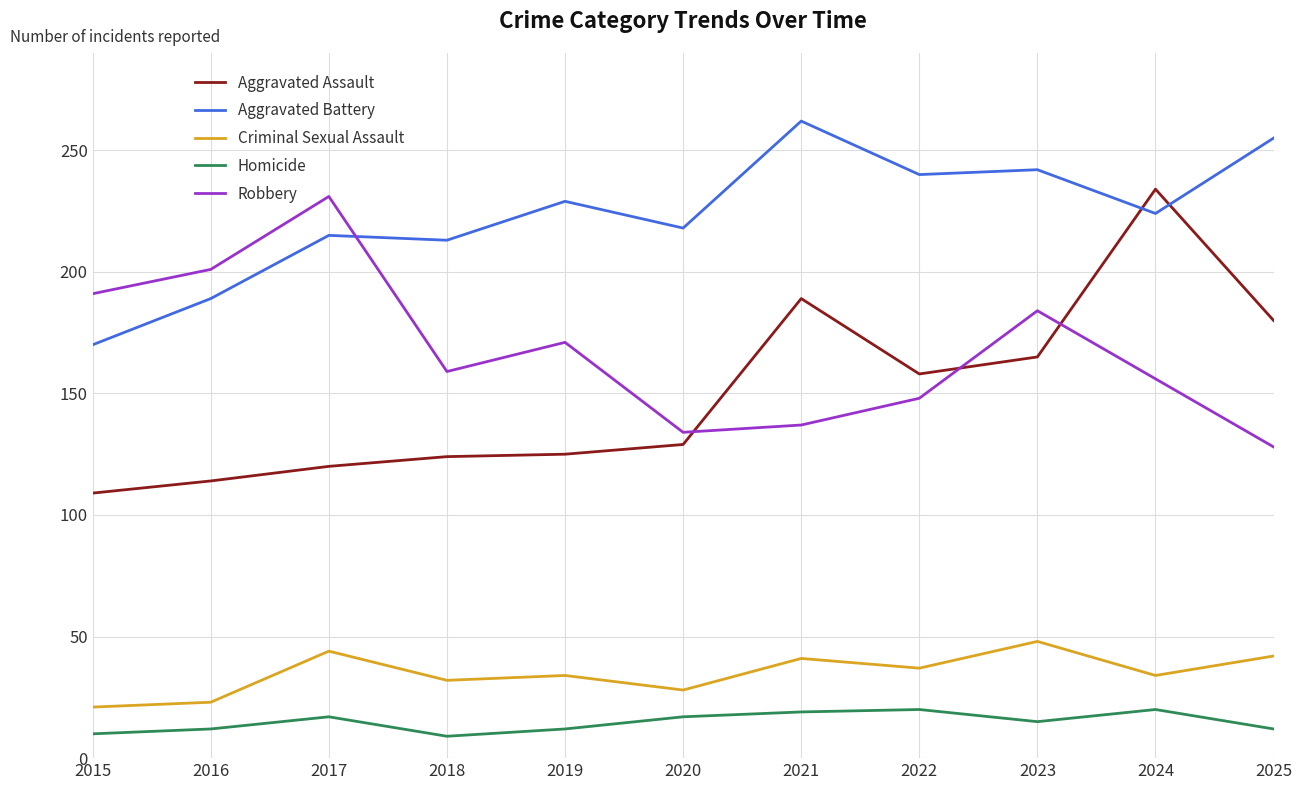

How many series are shown in this chart?

5